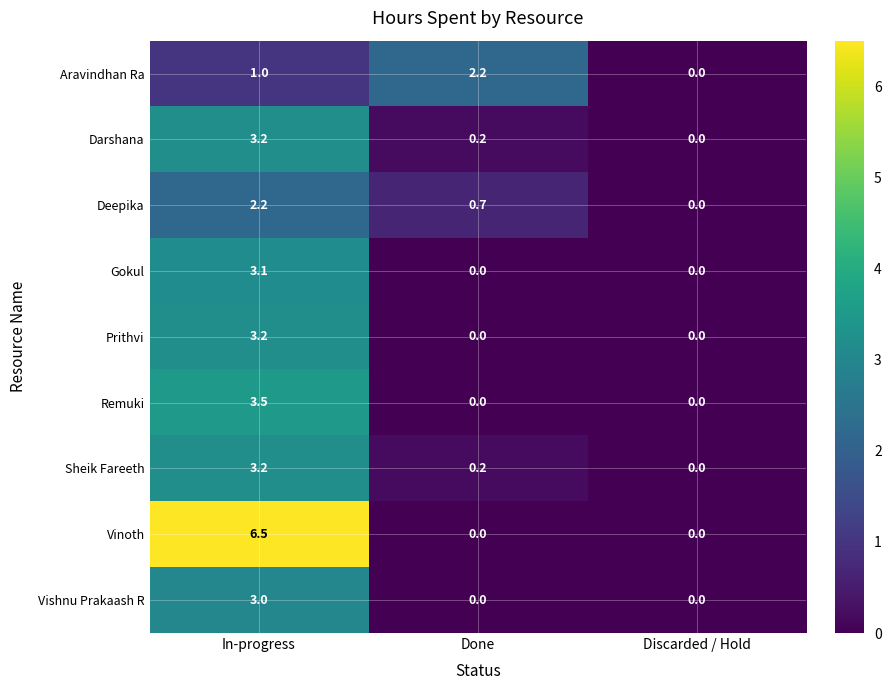

What is the maximum value for Sheik Fareeth?

3.2